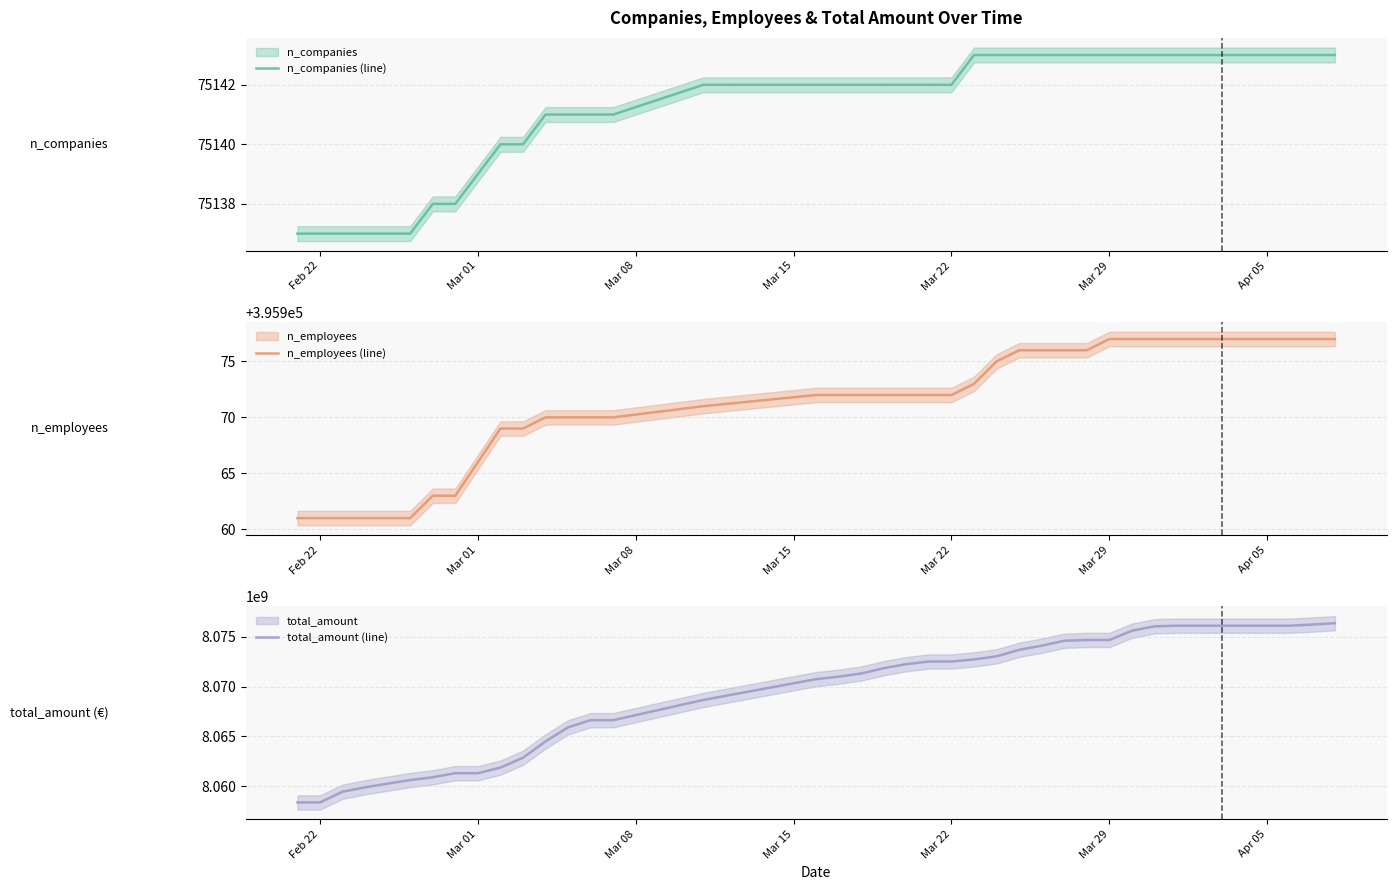

True or false: total_amount (line) has more than 1 points higher than both neighbors.

False